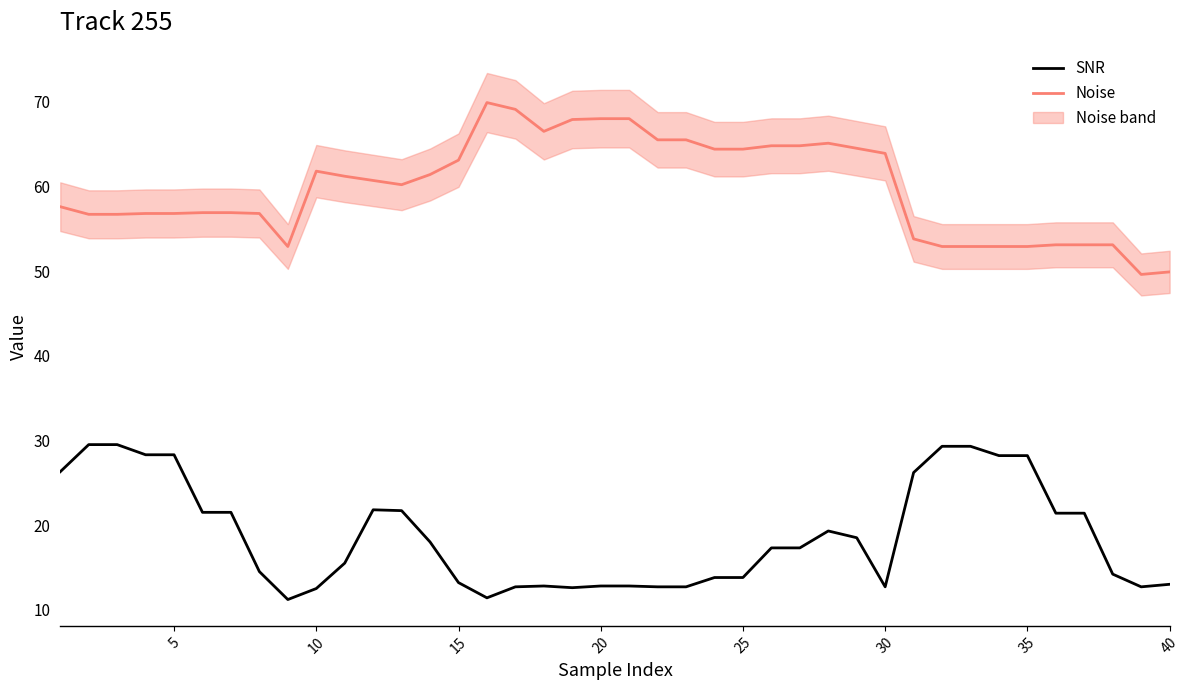

What is the sum of all Noise values?

2393.0